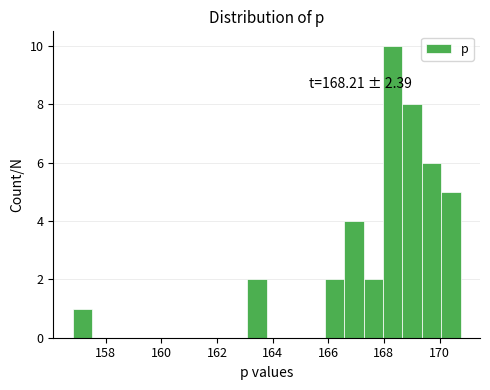

Read against the x-axis, roughly where is the centre of the tallest bar?

168.4